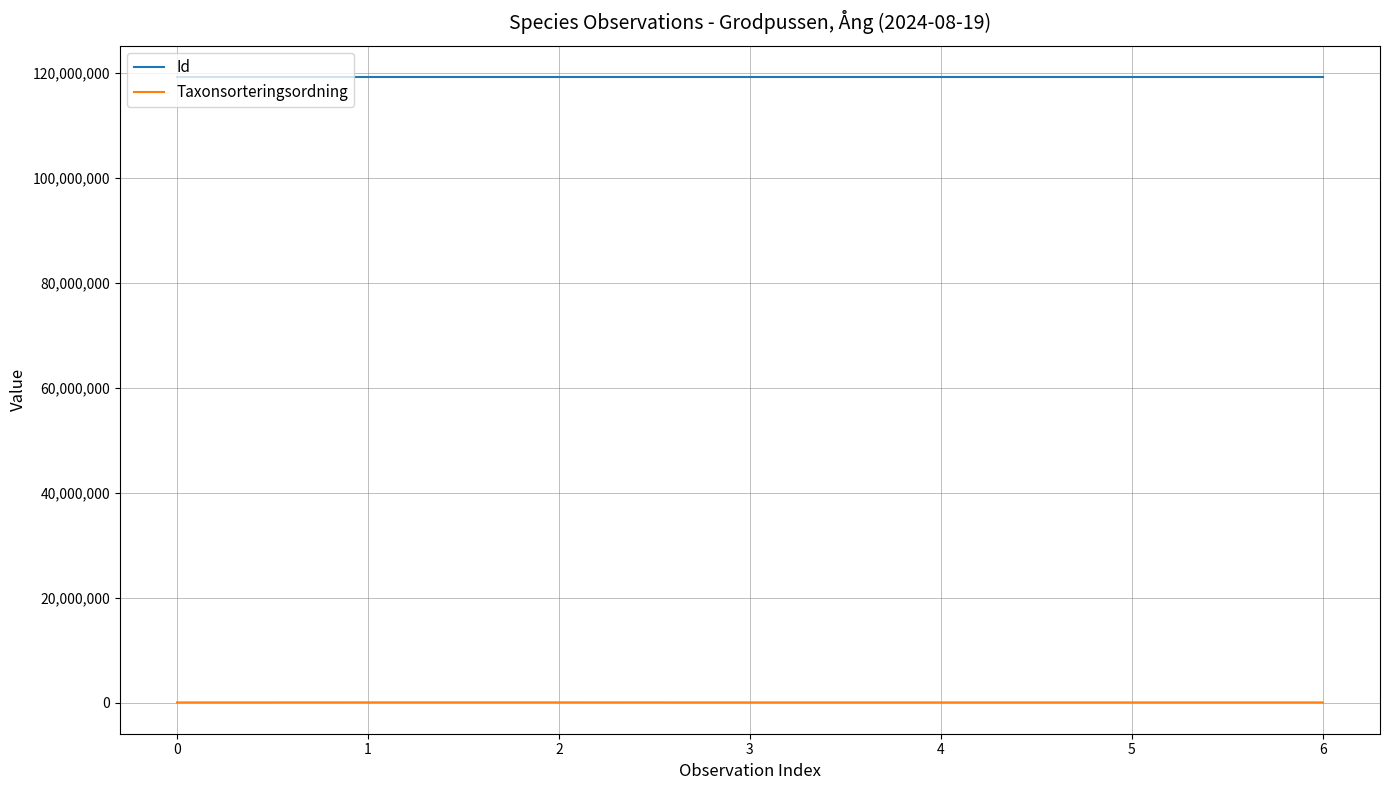

Which series has the widest spread of values?

Taxonsorteringsordning